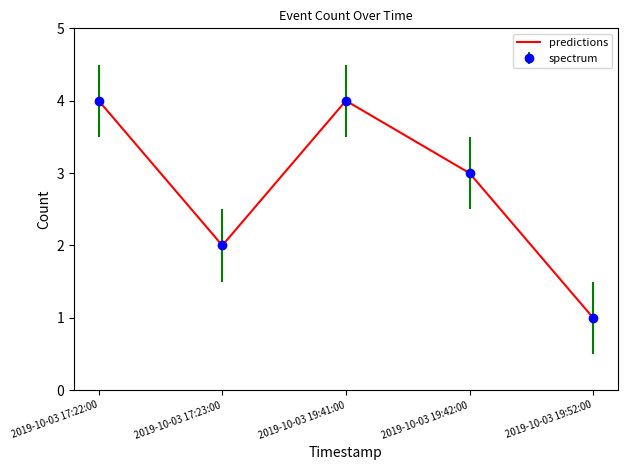

What position from the right is 2019-10-03 17:23:00?

4